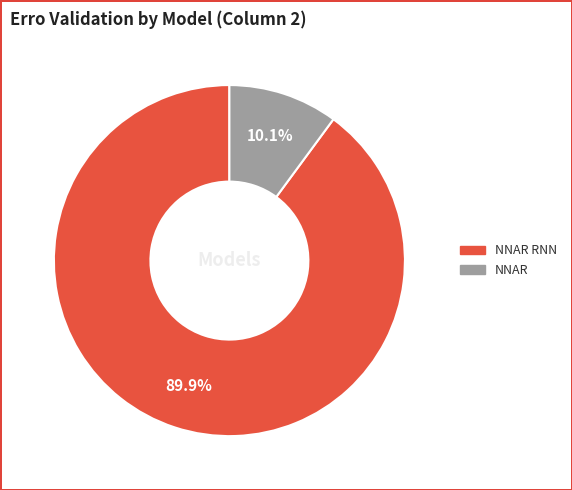

Does any single category account for the majority?

Yes